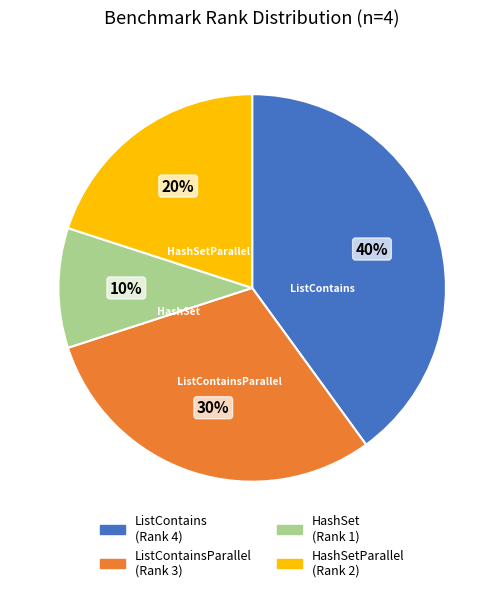

Does any single category account for the majority?

No